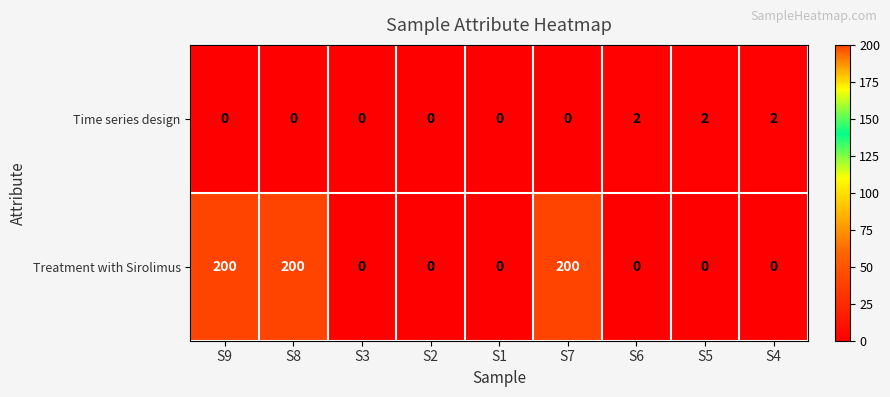

Reading right to left, extract all data points from this chart.

Time series design: S4=2	S5=2	S6=2	S7=0	S1=0	S2=0	S3=0	S8=0	S9=0
Treatment with Sirolimus: S4=0	S5=0	S6=0	S7=200	S1=0	S2=0	S3=0	S8=200	S9=200